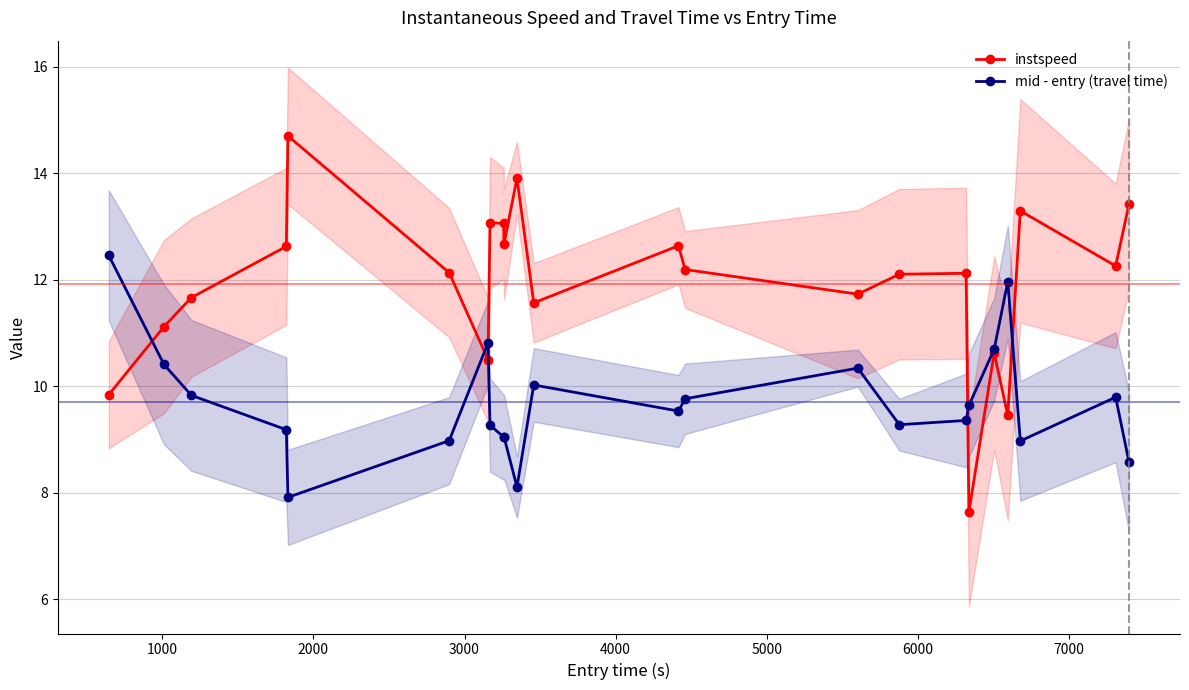

How many values in the mid - entry (travel time) series exceed 9?

18